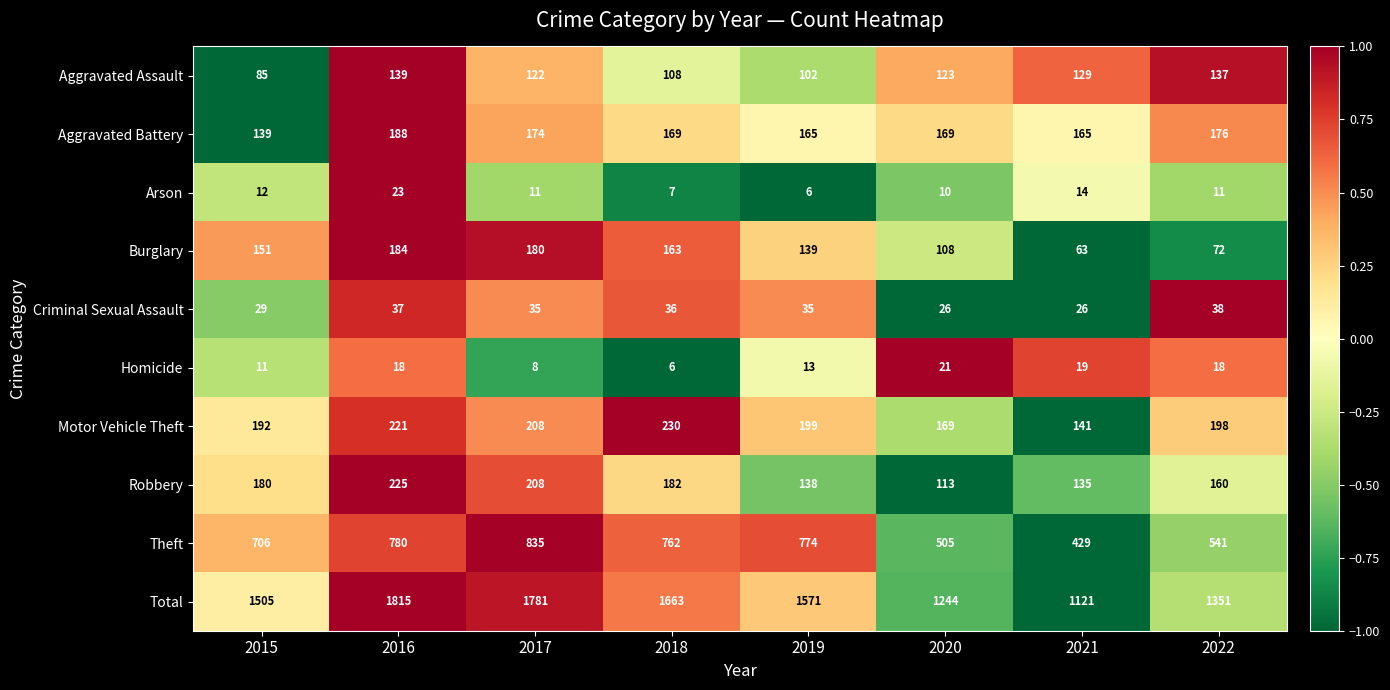

Is it true that Robbery equals 35 at 2020?

False